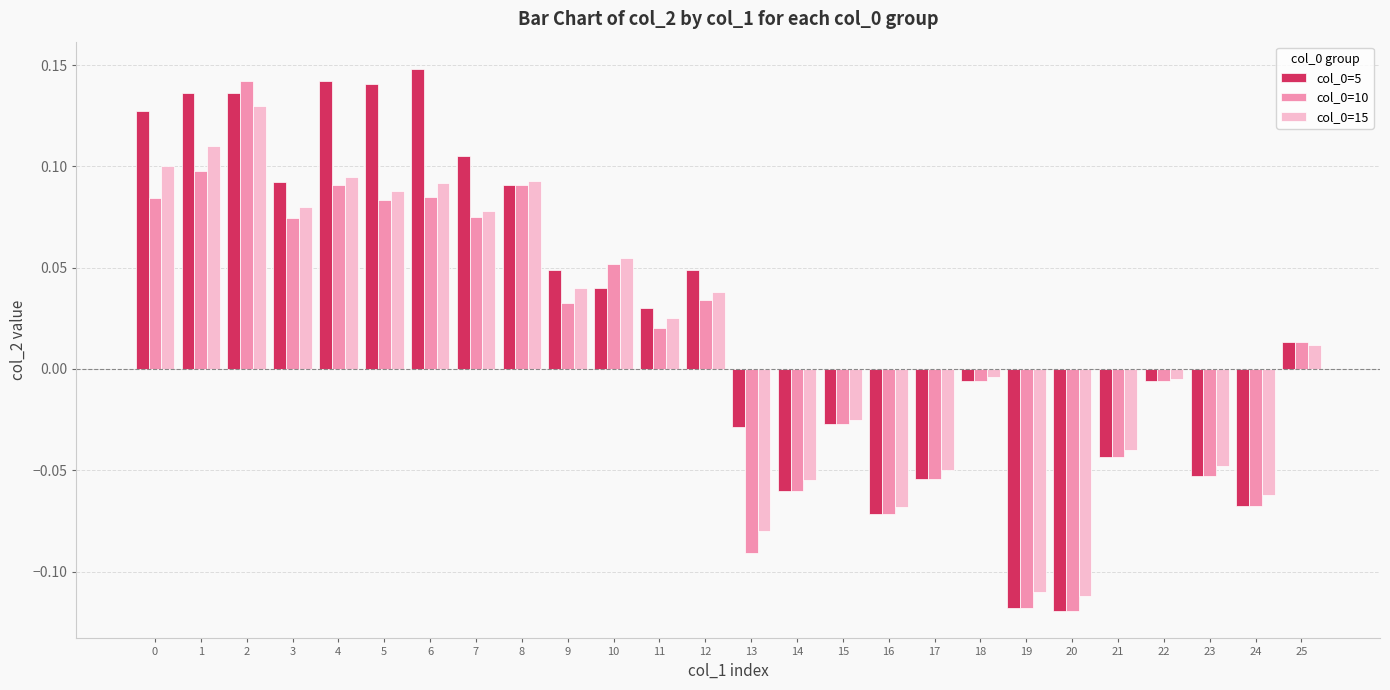

At which label does col_0=5 reach its peak?

6